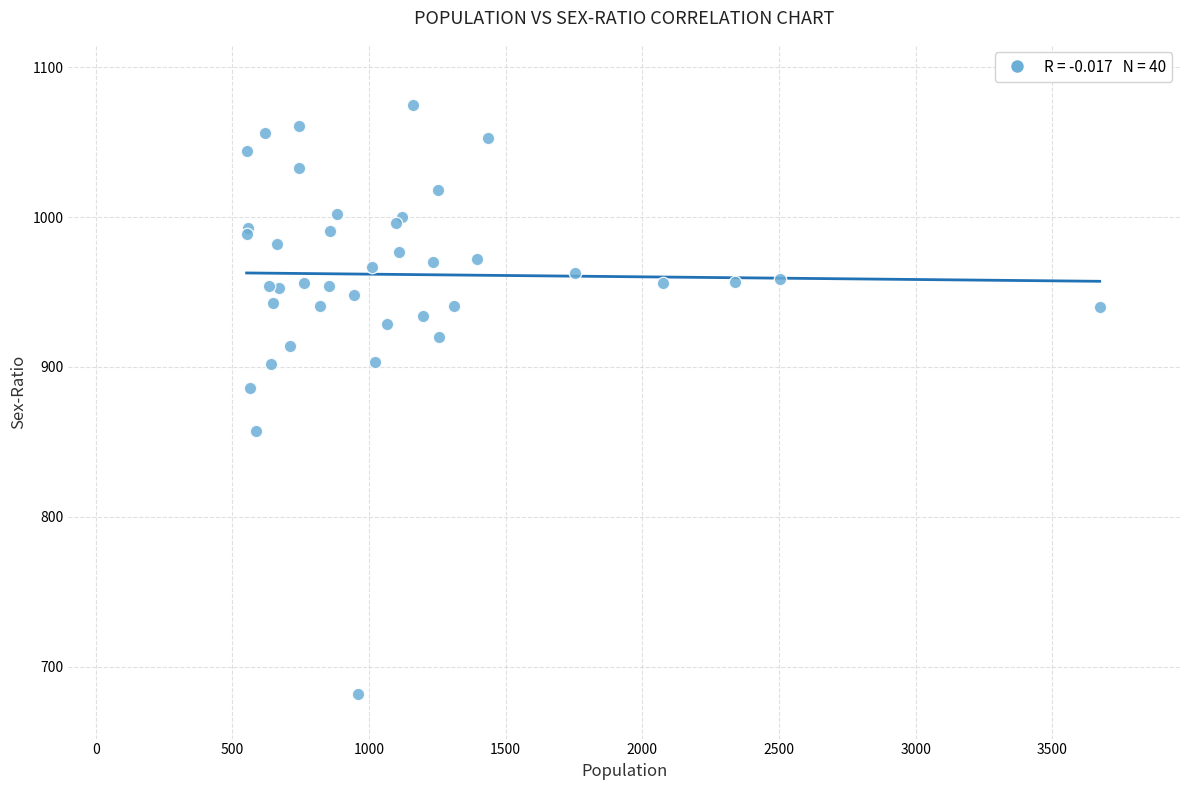

What Y value in the scatter plot is closest to 878?

886